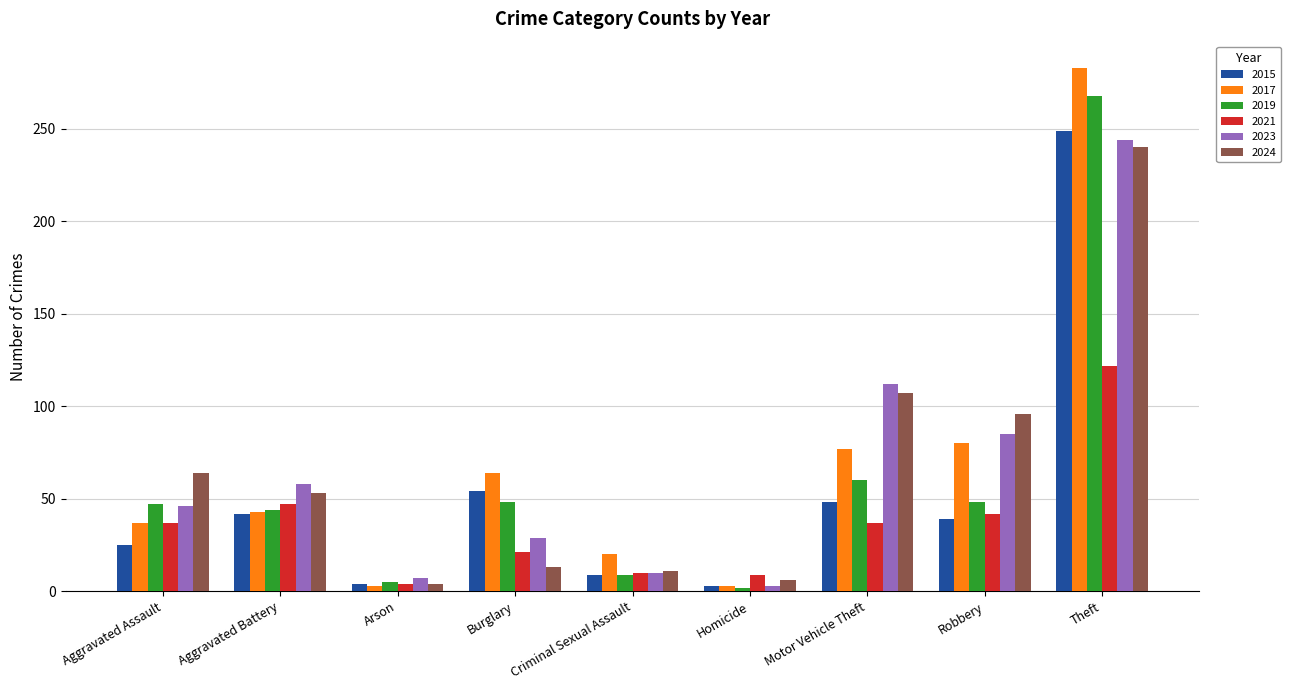

True or false: 2017 has a value of 3 at Homicide.

True